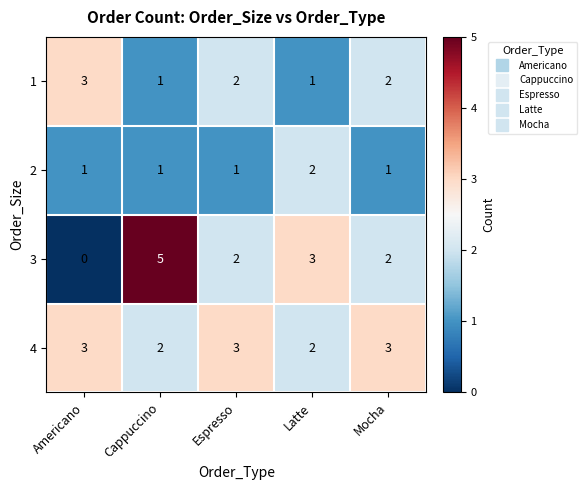

At which category is the sum across all series the highest?

Cappuccino